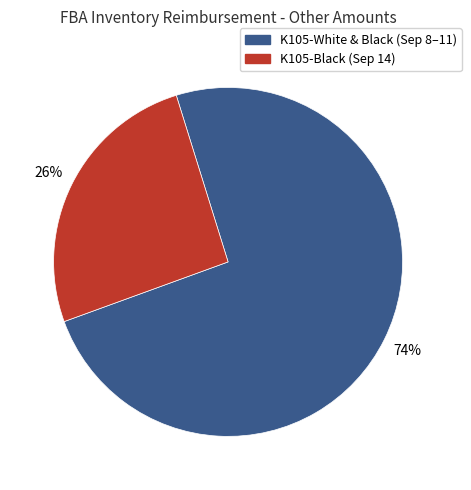

How many slices are in this pie chart?

2